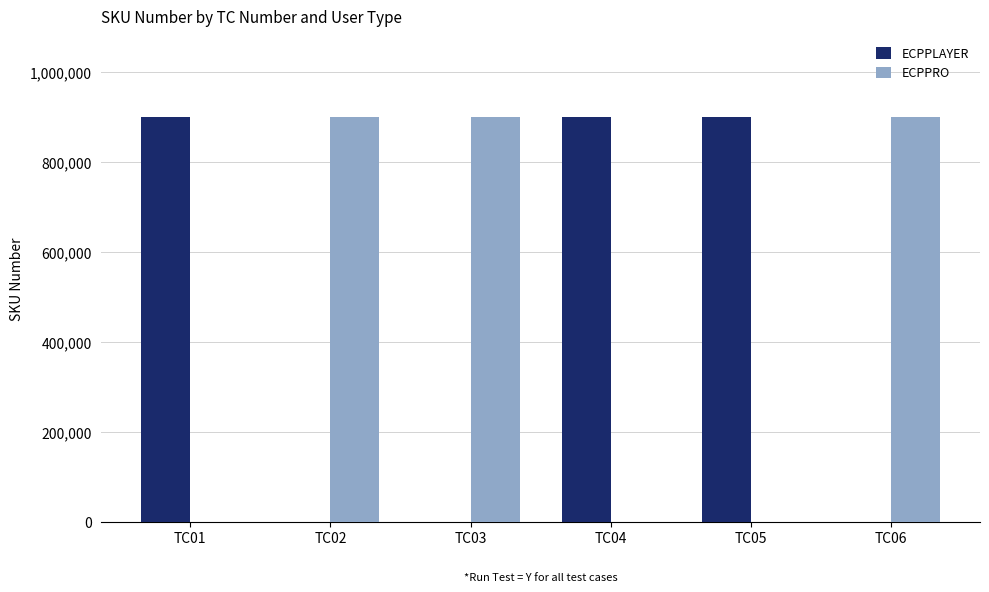

Reading right to left, transcribe all the data shown in this chart.

ECPPLAYER: 0	900636	900636	0	0	900636
ECPPRO: 900636	0	0	900636	900636	0